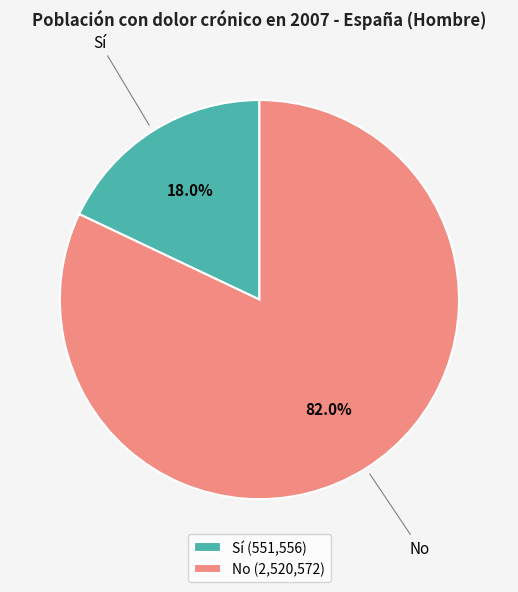

Is the sum of Sí and No greater than half?

Yes